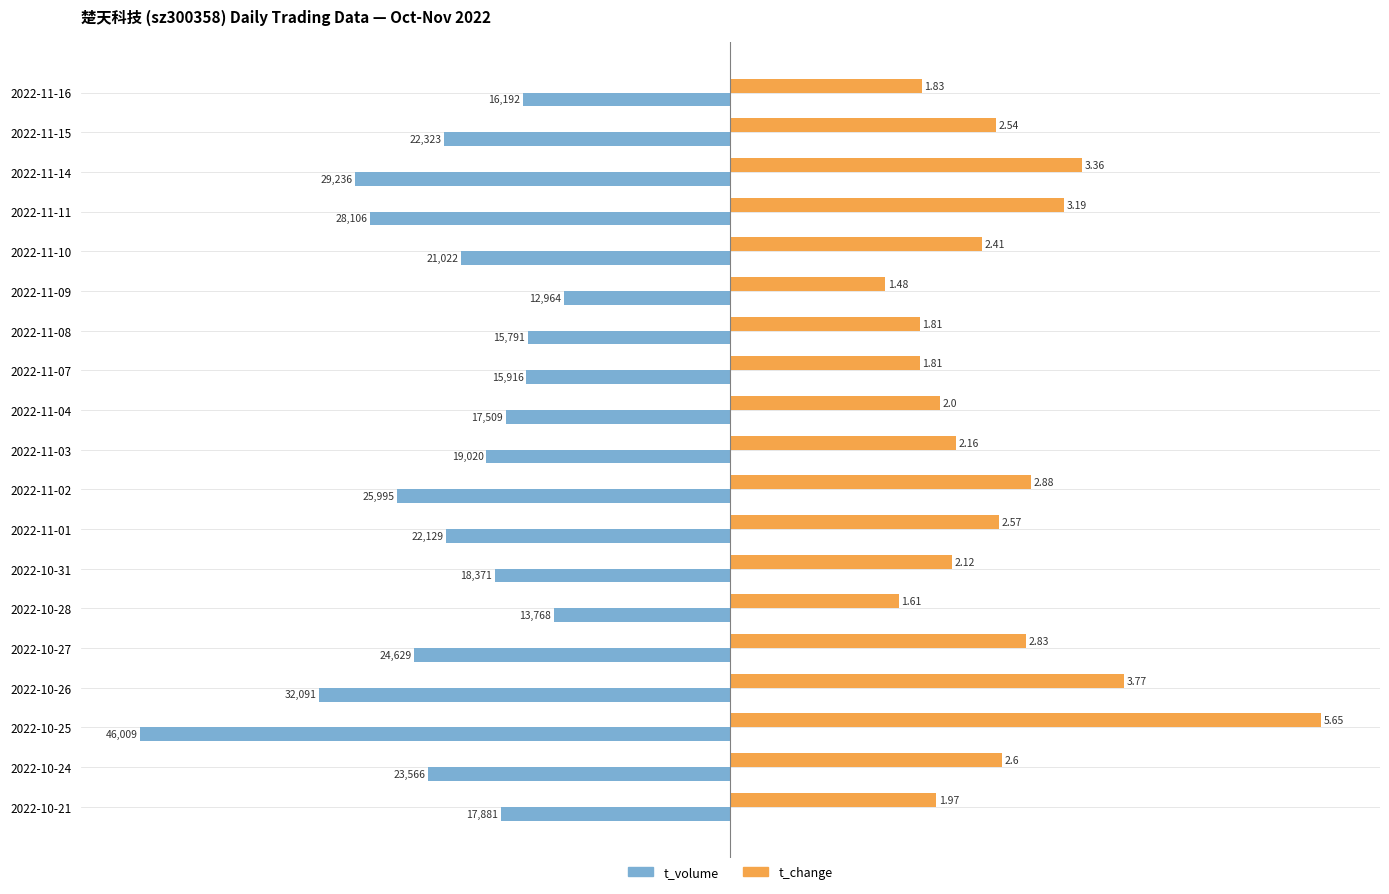

What are all the series names shown in the legend?

t_volume, t_change